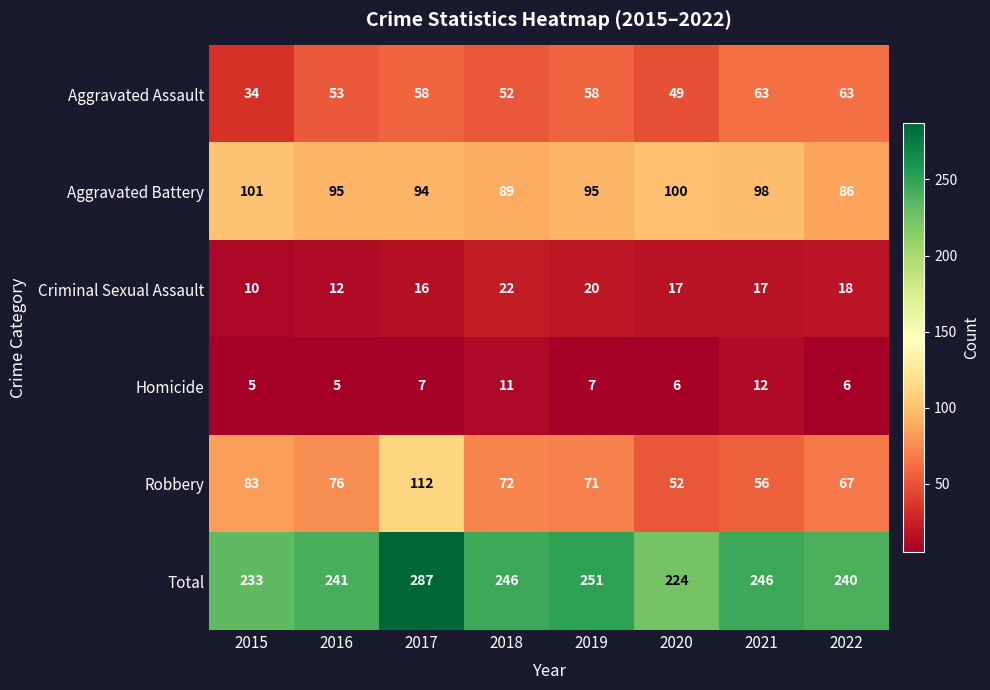

True or false: Robbery has a value of 34 at 2017.

False